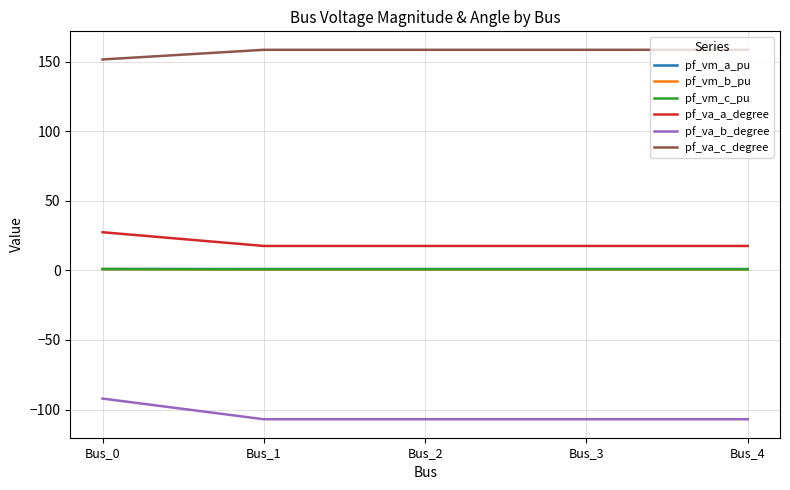

What are all the series names shown in the legend?

pf_vm_a_pu, pf_vm_b_pu, pf_vm_c_pu, pf_va_a_degree, pf_va_b_degree, pf_va_c_degree